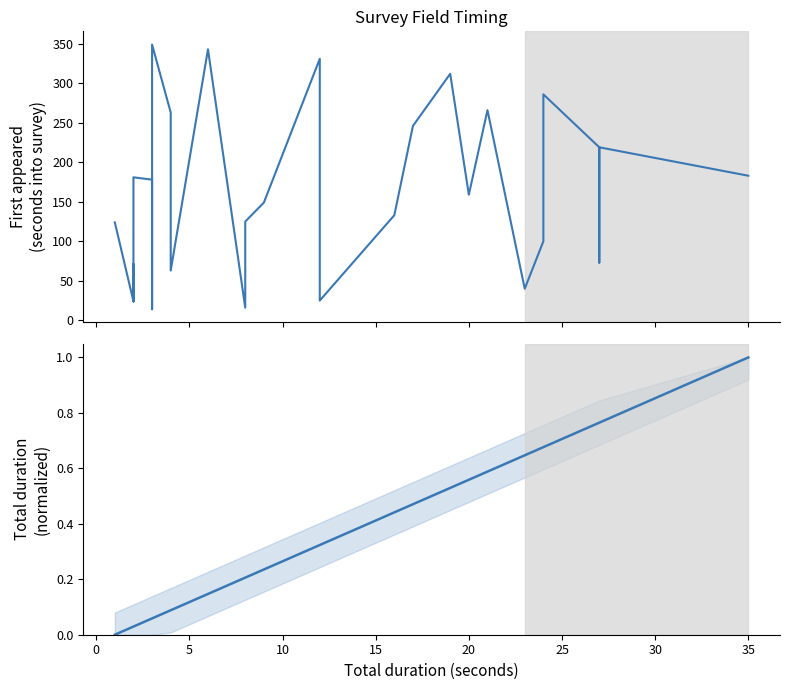

True or false: Total duration (seconds) and First appeared (seconds into survey) cross at least once.

False